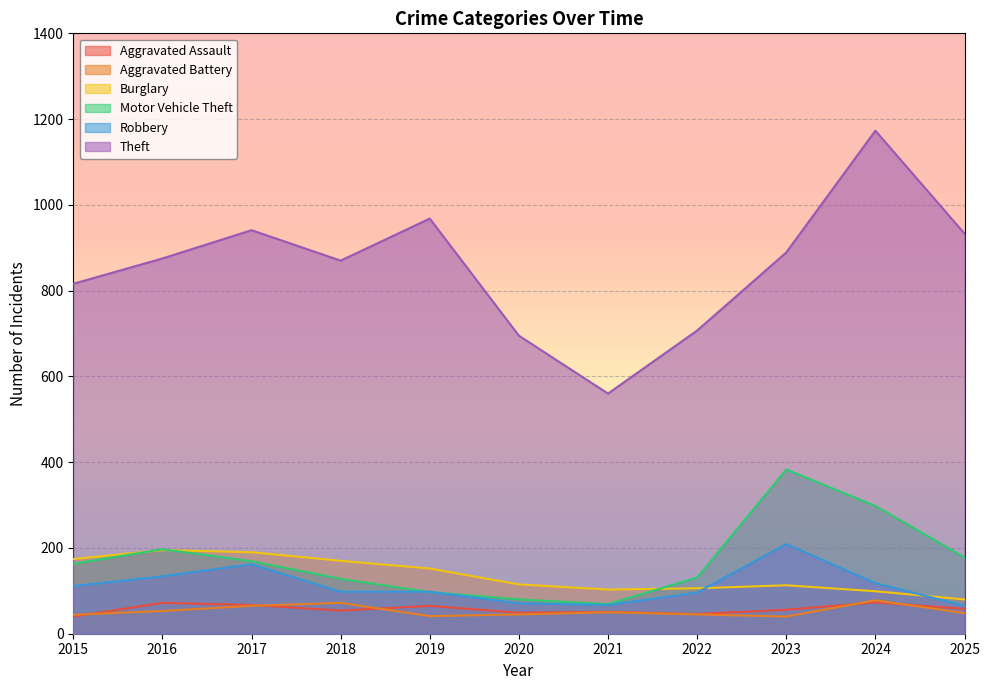

Which series has the largest total across all categories?

Theft